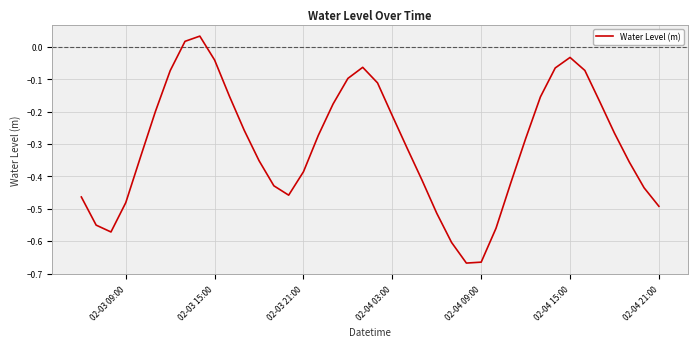

What is the difference between the maximum and minimum values?

0.7